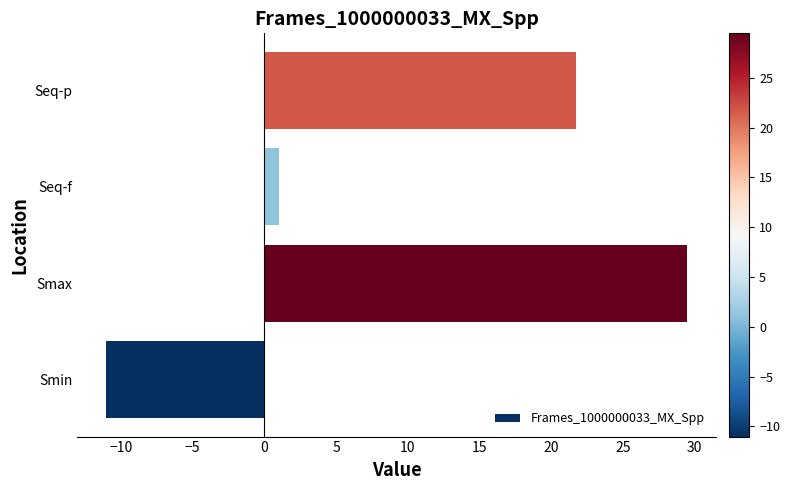

What is the sum of all values?

41.2